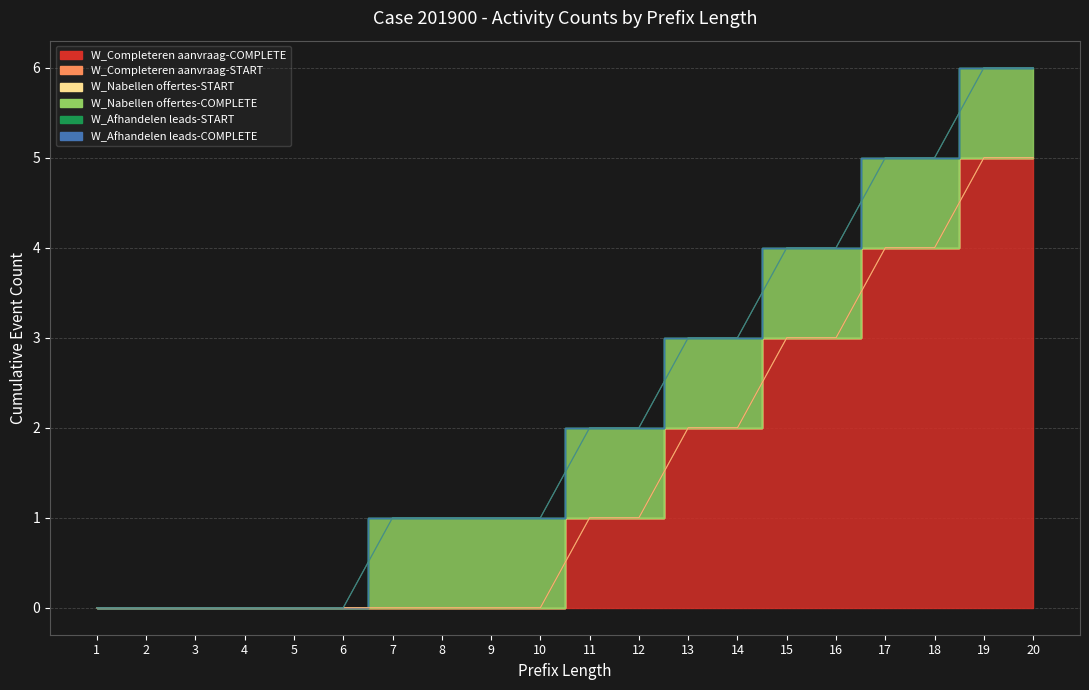

What is the difference between the maximum and minimum values in the W_Completeren aanvraag-COMPLETE series?

5